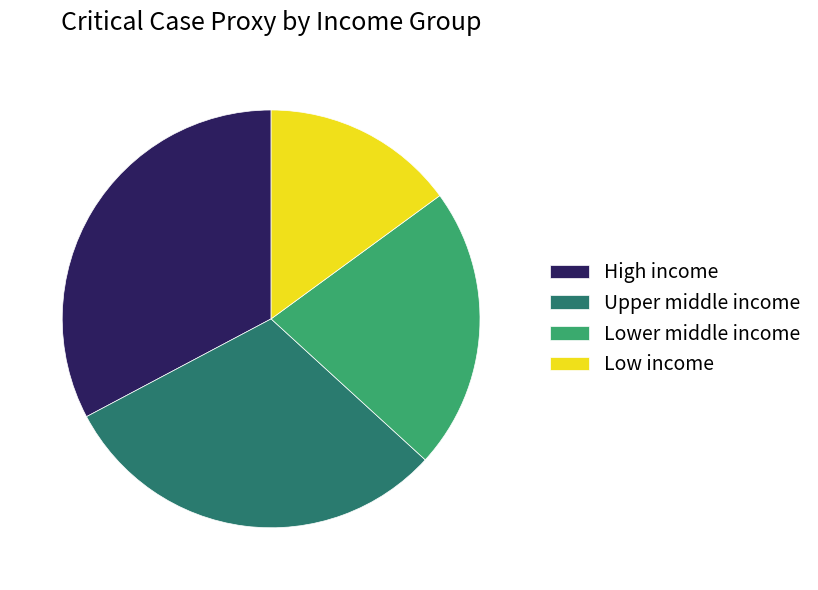

Is there any slice that represents more than half of the pie?

No